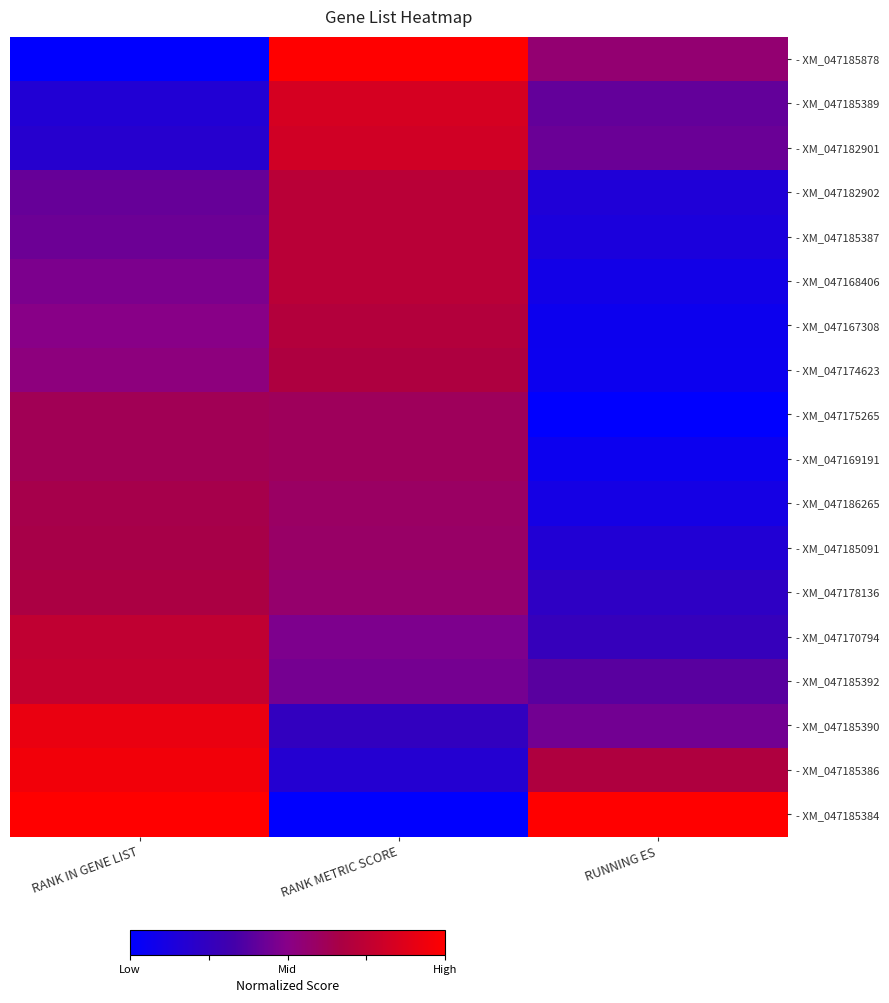

Reading left to right, extract all data points from this chart.

- XM_047185878: RANK IN GENE LIST=0.0	RANK METRIC SCORE=1.0	RUNNING ES=0.6
- XM_047185389: RANK IN GENE LIST=0.2	RANK METRIC SCORE=0.8	RUNNING ES=0.4
- XM_047182901: RANK IN GENE LIST=0.2	RANK METRIC SCORE=0.8	RUNNING ES=0.4
- XM_047182902: RANK IN GENE LIST=0.4	RANK METRIC SCORE=0.7	RUNNING ES=0.2
- XM_047185387: RANK IN GENE LIST=0.4	RANK METRIC SCORE=0.7	RUNNING ES=0.1
- XM_047168406: RANK IN GENE LIST=0.5	RANK METRIC SCORE=0.7	RUNNING ES=0.1
- XM_047167308: RANK IN GENE LIST=0.5	RANK METRIC SCORE=0.7	RUNNING ES=0.1
- XM_047174623: RANK IN GENE LIST=0.5	RANK METRIC SCORE=0.7	RUNNING ES=0.1
- XM_047175265: RANK IN GENE LIST=0.6	RANK METRIC SCORE=0.6	RUNNING ES=0.0
- XM_047169191: RANK IN GENE LIST=0.6	RANK METRIC SCORE=0.6	RUNNING ES=0.1
- XM_047186265: RANK IN GENE LIST=0.6	RANK METRIC SCORE=0.6	RUNNING ES=0.1
- XM_047185091: RANK IN GENE LIST=0.7	RANK METRIC SCORE=0.6	RUNNING ES=0.2
- XM_047178136: RANK IN GENE LIST=0.7	RANK METRIC SCORE=0.6	RUNNING ES=0.2
- XM_047170794: RANK IN GENE LIST=0.8	RANK METRIC SCORE=0.5	RUNNING ES=0.3
- XM_047185392: RANK IN GENE LIST=0.8	RANK METRIC SCORE=0.5	RUNNING ES=0.4
- XM_047185390: RANK IN GENE LIST=0.9	RANK METRIC SCORE=0.2	RUNNING ES=0.4
- XM_047185386: RANK IN GENE LIST=1.0	RANK METRIC SCORE=0.2	RUNNING ES=0.7
- XM_047185384: RANK IN GENE LIST=1.0	RANK METRIC SCORE=0.0	RUNNING ES=1.0